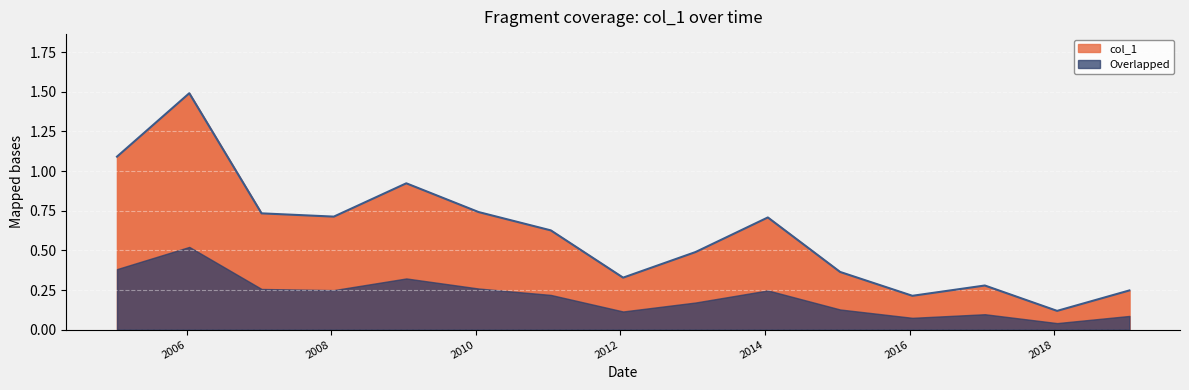

The chart shows a value of 1.5 at 2009-01-15. True or false?

False